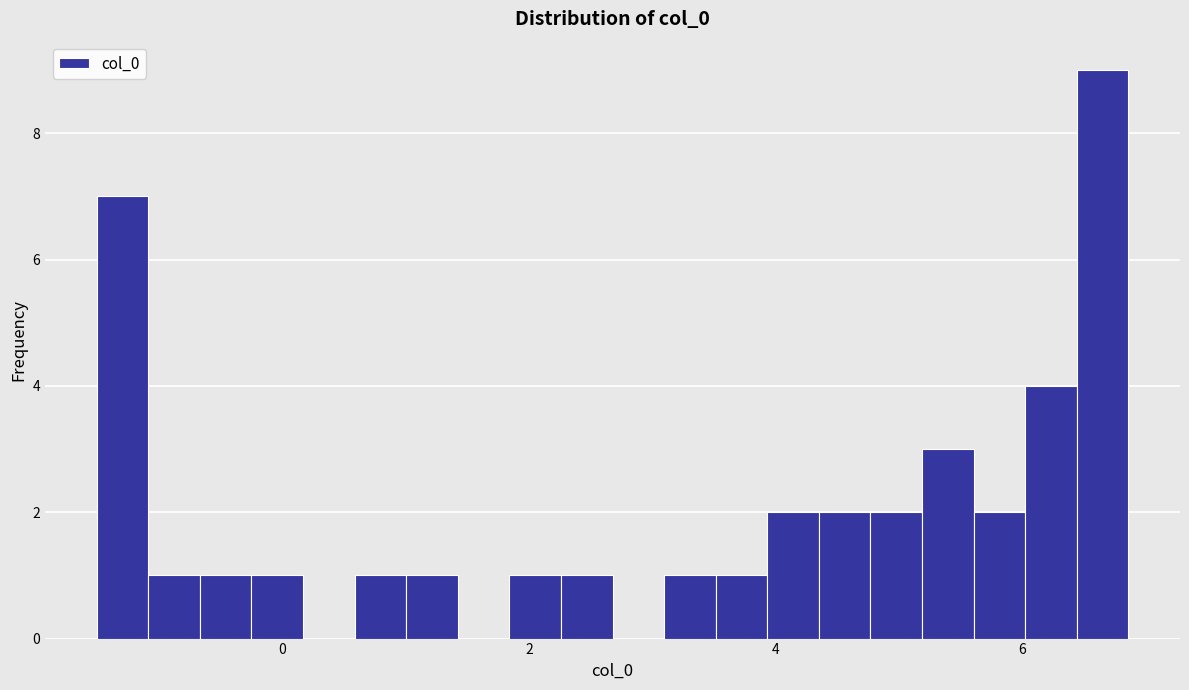

Around what value on the x-axis is the tallest bar? Give the approximate position of its centre, as read against the axis.

6.6